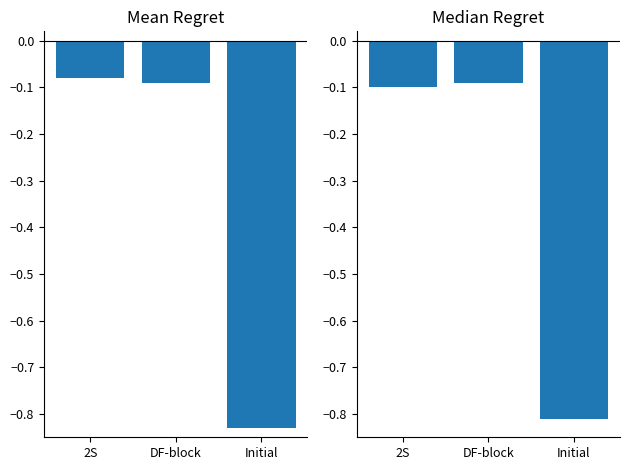

Is it true that the value at DF-block is -0.1?

True